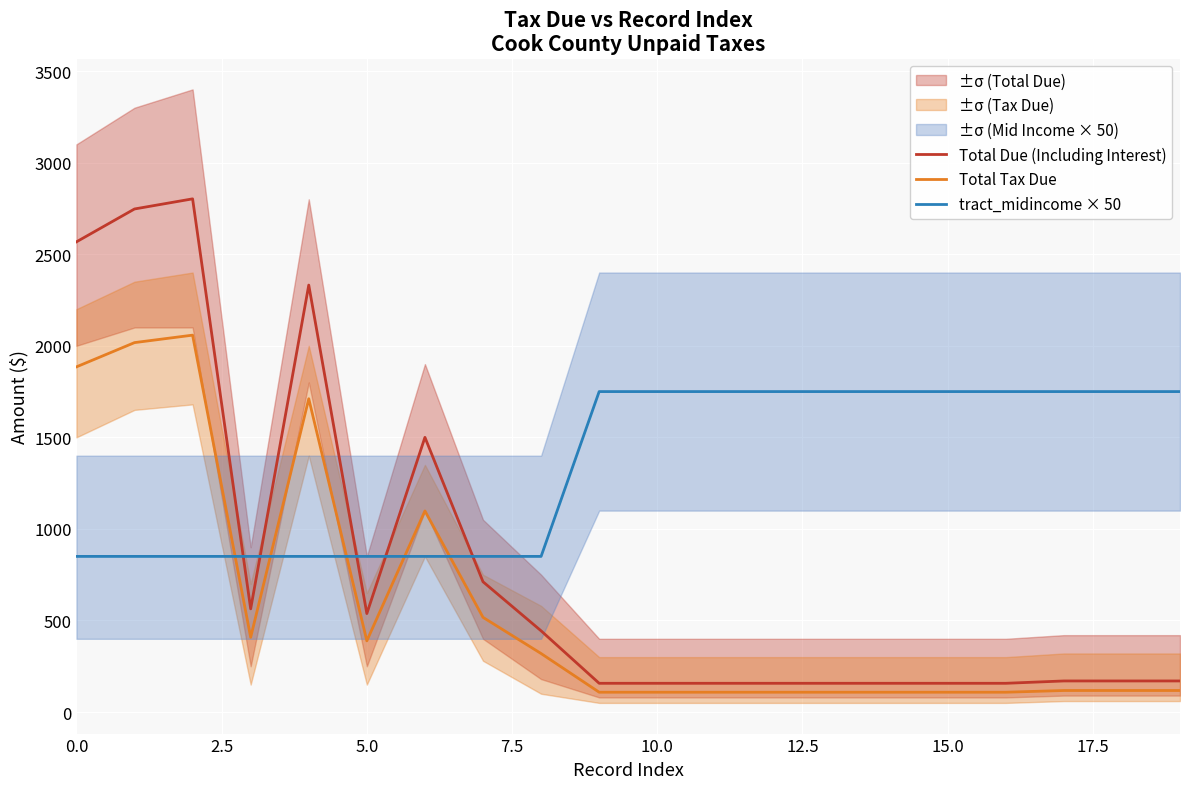

Which category has the lowest value in the Total Tax Due series?

9